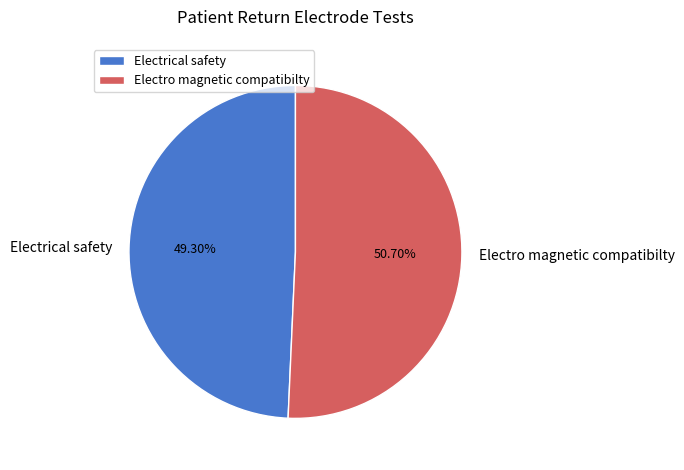

Is the sum of Electro magnetic compatibilty and Electrical safety greater than half?

Yes